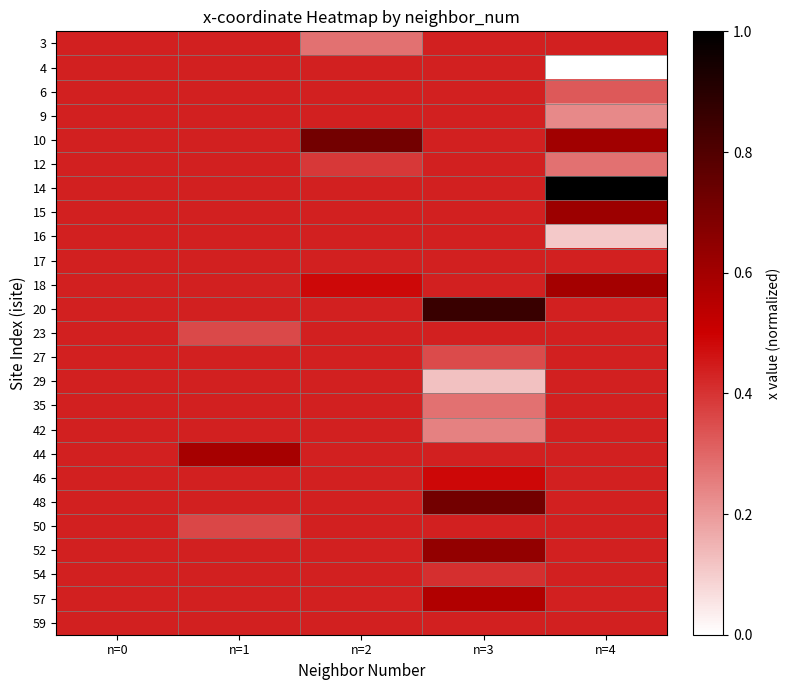

Which category has the highest value across all series?

n=4